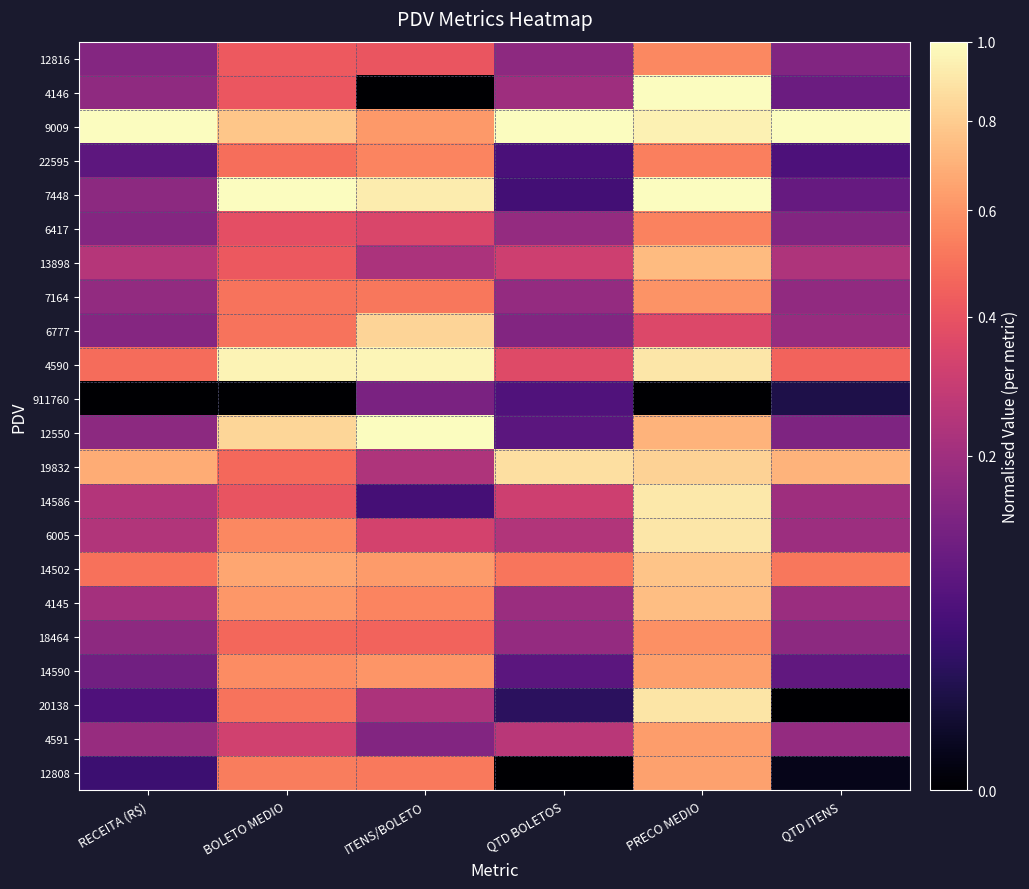

Reading right to left, transcribe all the data shown in this chart.

12816: QTD ITENS=0.1	PRECO MEDIO=0.6	QTD BOLETOS=0.2	ITENS/BOLETO=0.4	BOLETO MEDIO=0.4	RECEITA (R$)=0.1
4146: QTD ITENS=0.1	PRECO MEDIO=1.0	QTD BOLETOS=0.2	ITENS/BOLETO=0.0	BOLETO MEDIO=0.4	RECEITA (R$)=0.2
9009: QTD ITENS=1.0	PRECO MEDIO=1.0	QTD BOLETOS=1.0	ITENS/BOLETO=0.6	BOLETO MEDIO=0.8	RECEITA (R$)=1.0
22595: QTD ITENS=0.1	PRECO MEDIO=0.5	QTD BOLETOS=0.1	ITENS/BOLETO=0.6	BOLETO MEDIO=0.5	RECEITA (R$)=0.1
7448: QTD ITENS=0.1	PRECO MEDIO=1.0	QTD BOLETOS=0.0	ITENS/BOLETO=0.9	BOLETO MEDIO=1.0	RECEITA (R$)=0.2
6417: QTD ITENS=0.1	PRECO MEDIO=0.5	QTD BOLETOS=0.2	ITENS/BOLETO=0.3	BOLETO MEDIO=0.4	RECEITA (R$)=0.1
13898: QTD ITENS=0.2	PRECO MEDIO=0.7	QTD BOLETOS=0.3	ITENS/BOLETO=0.2	BOLETO MEDIO=0.4	RECEITA (R$)=0.2
7164: QTD ITENS=0.2	PRECO MEDIO=0.6	QTD BOLETOS=0.2	ITENS/BOLETO=0.5	BOLETO MEDIO=0.5	RECEITA (R$)=0.2
6777: QTD ITENS=0.2	PRECO MEDIO=0.4	QTD BOLETOS=0.1	ITENS/BOLETO=0.8	BOLETO MEDIO=0.5	RECEITA (R$)=0.1
4590: QTD ITENS=0.5	PRECO MEDIO=0.9	QTD BOLETOS=0.4	ITENS/BOLETO=1.0	BOLETO MEDIO=1.0	RECEITA (R$)=0.5
911760: QTD ITENS=0.0	PRECO MEDIO=0.0	QTD BOLETOS=0.1	ITENS/BOLETO=0.1	BOLETO MEDIO=0.0	RECEITA (R$)=0.0
12550: QTD ITENS=0.1	PRECO MEDIO=0.7	QTD BOLETOS=0.1	ITENS/BOLETO=1.0	BOLETO MEDIO=0.8	RECEITA (R$)=0.2
19832: QTD ITENS=0.7	PRECO MEDIO=0.8	QTD BOLETOS=0.9	ITENS/BOLETO=0.2	BOLETO MEDIO=0.5	RECEITA (R$)=0.7
14586: QTD ITENS=0.2	PRECO MEDIO=0.9	QTD BOLETOS=0.3	ITENS/BOLETO=0.1	BOLETO MEDIO=0.4	RECEITA (R$)=0.2
6005: QTD ITENS=0.2	PRECO MEDIO=0.9	QTD BOLETOS=0.2	ITENS/BOLETO=0.3	BOLETO MEDIO=0.6	RECEITA (R$)=0.2
14502: QTD ITENS=0.5	PRECO MEDIO=0.8	QTD BOLETOS=0.5	ITENS/BOLETO=0.6	BOLETO MEDIO=0.7	RECEITA (R$)=0.5
4145: QTD ITENS=0.2	PRECO MEDIO=0.7	QTD BOLETOS=0.2	ITENS/BOLETO=0.6	BOLETO MEDIO=0.6	RECEITA (R$)=0.2
18464: QTD ITENS=0.2	PRECO MEDIO=0.6	QTD BOLETOS=0.2	ITENS/BOLETO=0.5	BOLETO MEDIO=0.5	RECEITA (R$)=0.2
14590: QTD ITENS=0.1	PRECO MEDIO=0.6	QTD BOLETOS=0.1	ITENS/BOLETO=0.6	BOLETO MEDIO=0.6	RECEITA (R$)=0.1
20138: QTD ITENS=0.0	PRECO MEDIO=0.9	QTD BOLETOS=0.0	ITENS/BOLETO=0.2	BOLETO MEDIO=0.5	RECEITA (R$)=0.1
4591: QTD ITENS=0.2	PRECO MEDIO=0.6	QTD BOLETOS=0.3	ITENS/BOLETO=0.1	BOLETO MEDIO=0.3	RECEITA (R$)=0.2
12808: QTD ITENS=0.0	PRECO MEDIO=0.6	QTD BOLETOS=0.0	ITENS/BOLETO=0.5	BOLETO MEDIO=0.5	RECEITA (R$)=0.0